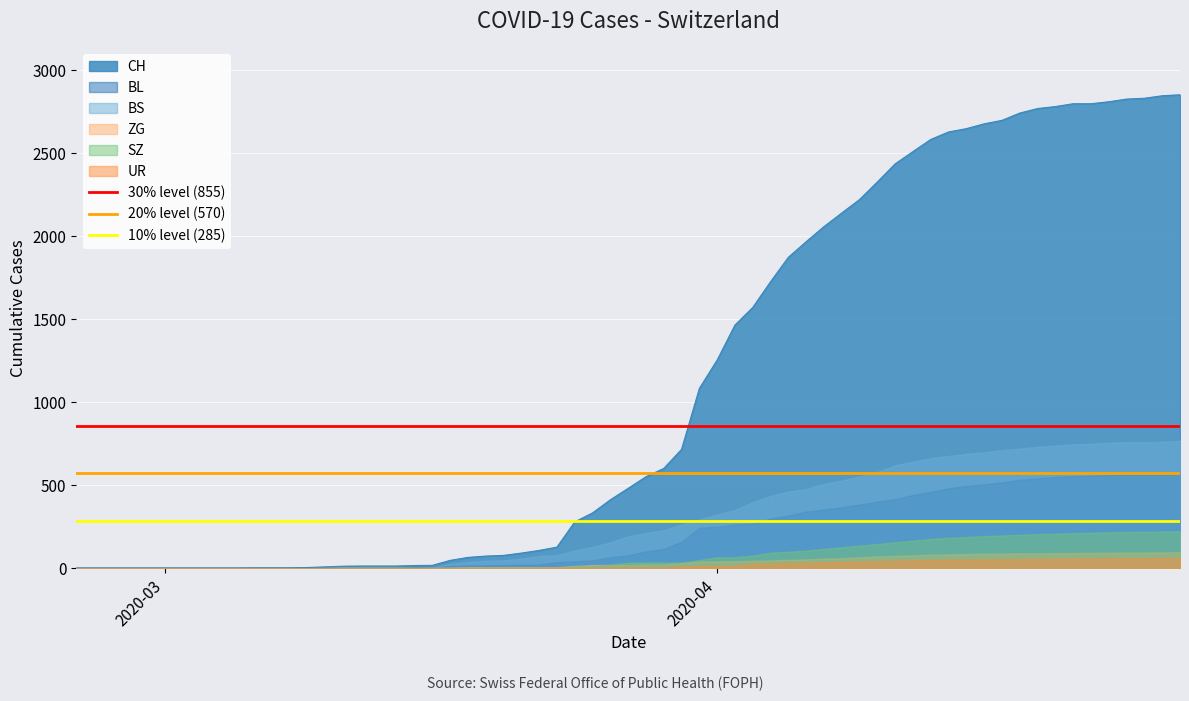

What is the value of the 10% level (285) point at the 1st from the left?

285.1